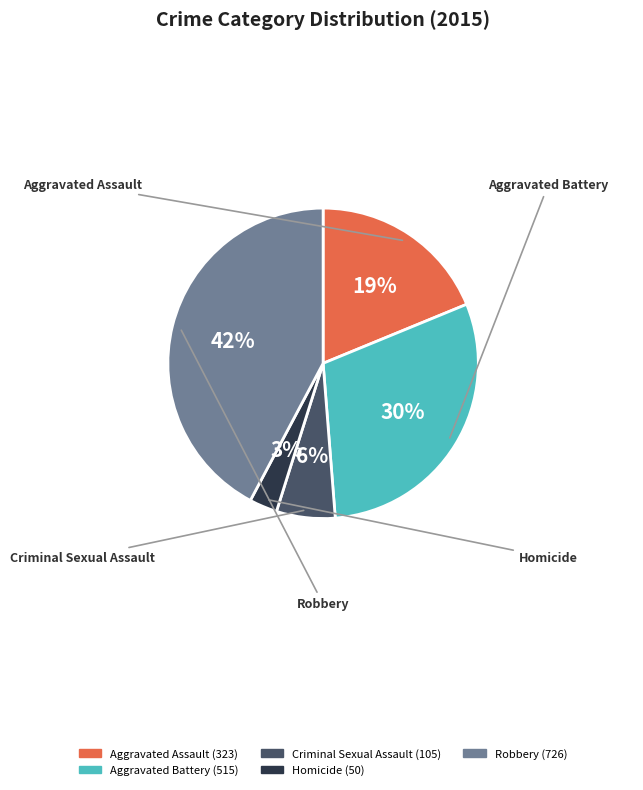

Rank the categories by value from lowest to highest.

Homicide, Criminal Sexual Assault, Aggravated Assault, Aggravated Battery, Robbery